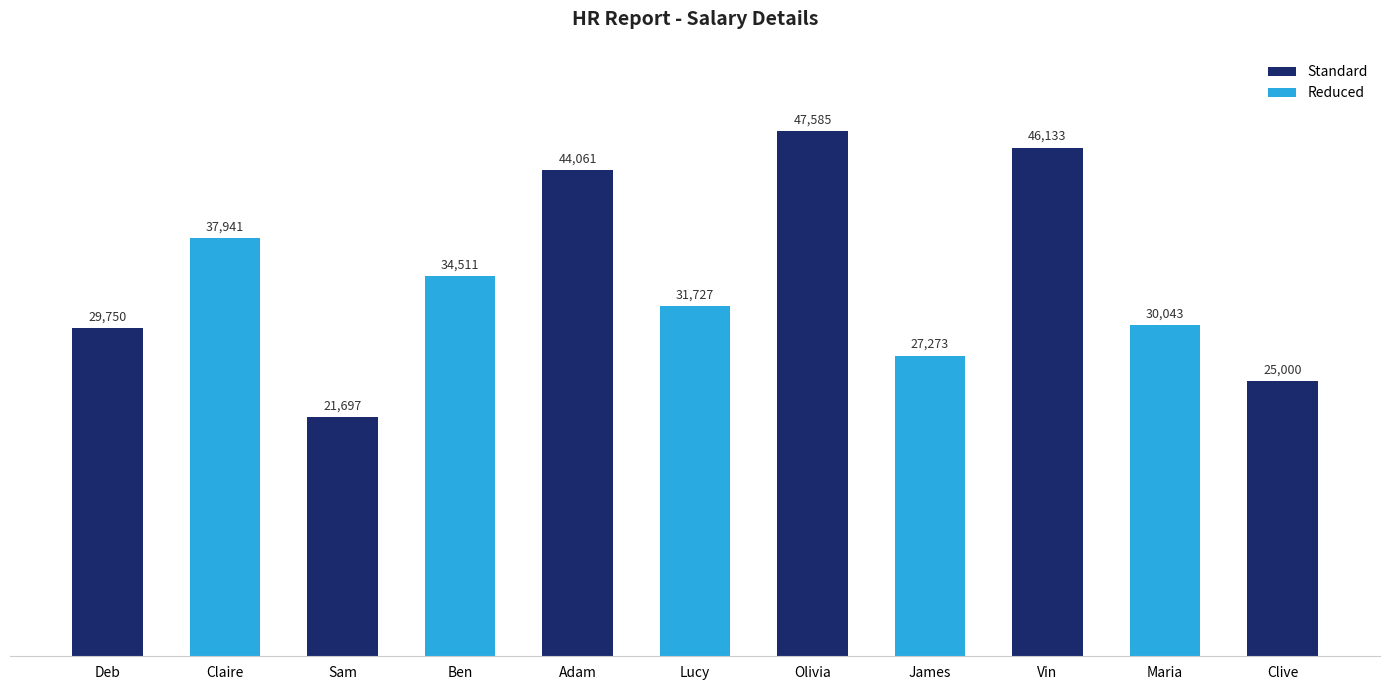

List the labels in order of value, largest first.

Olivia, Vin, Adam, Claire, Ben, Lucy, Maria, Deb, James, Clive, Sam